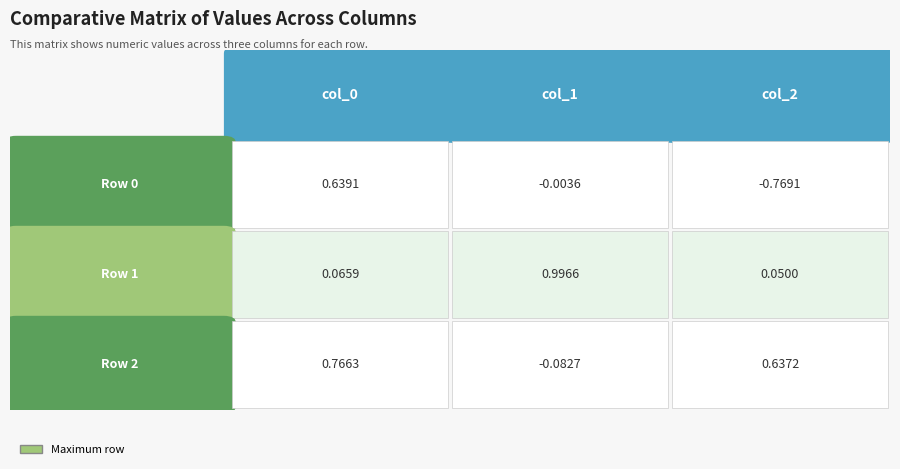

Which series has the largest total across all categories?

Row 2